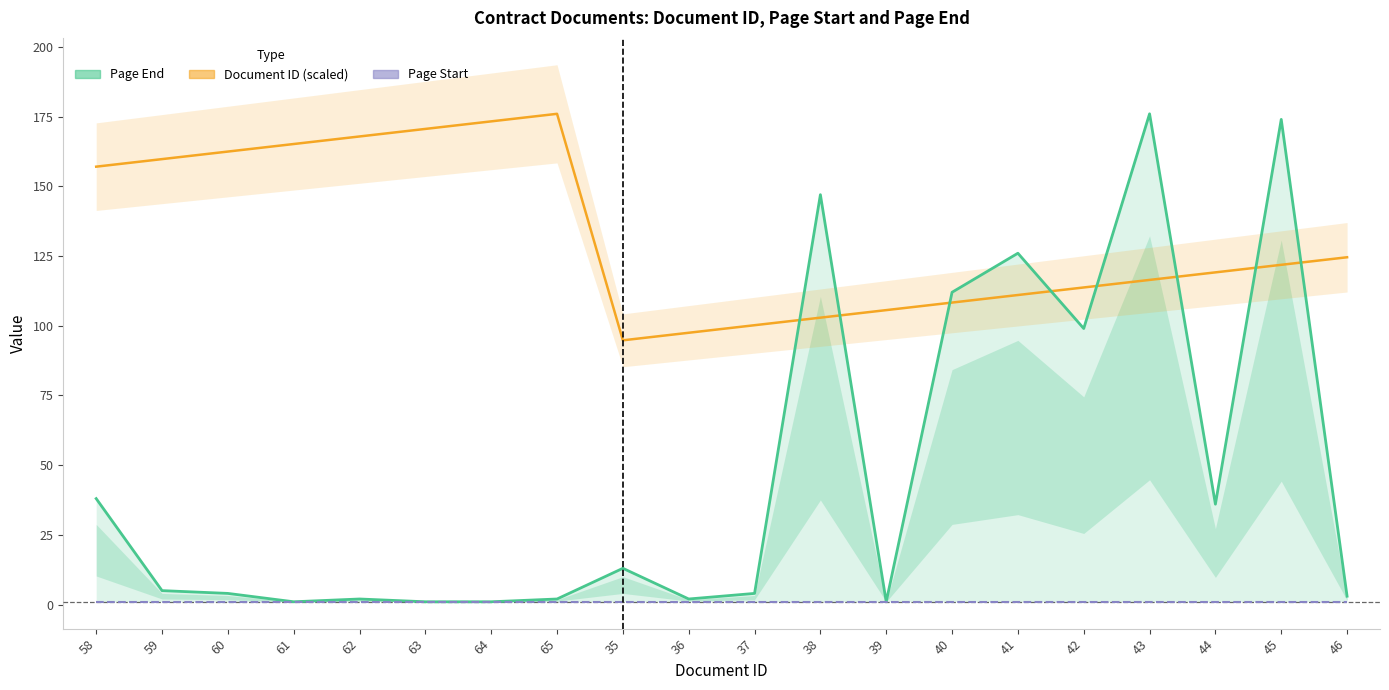

Which label corresponds to the smallest value in the chart?

61